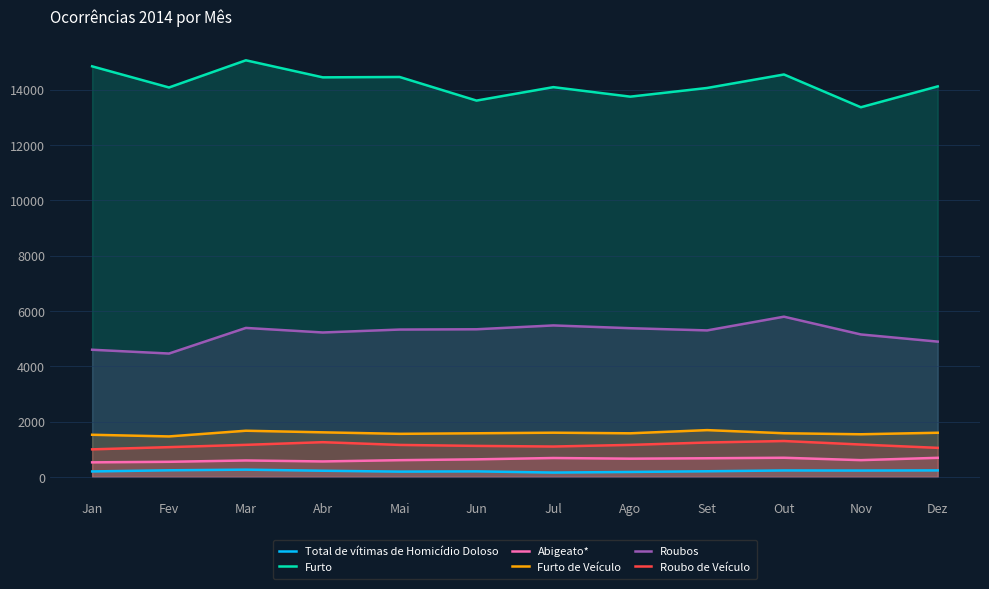

At which category does Abigeato* reach its first local peak?

Mar